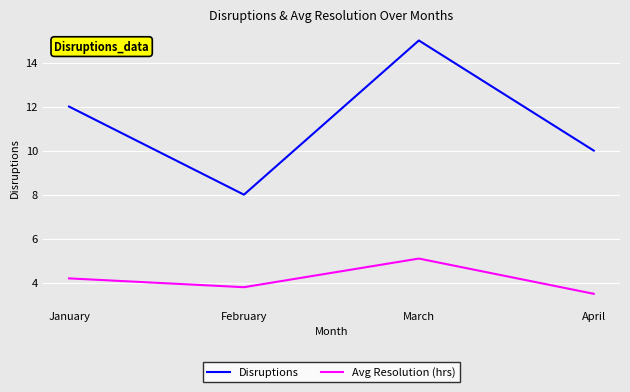

What is the spread (max minus min) of values at February?

4.2